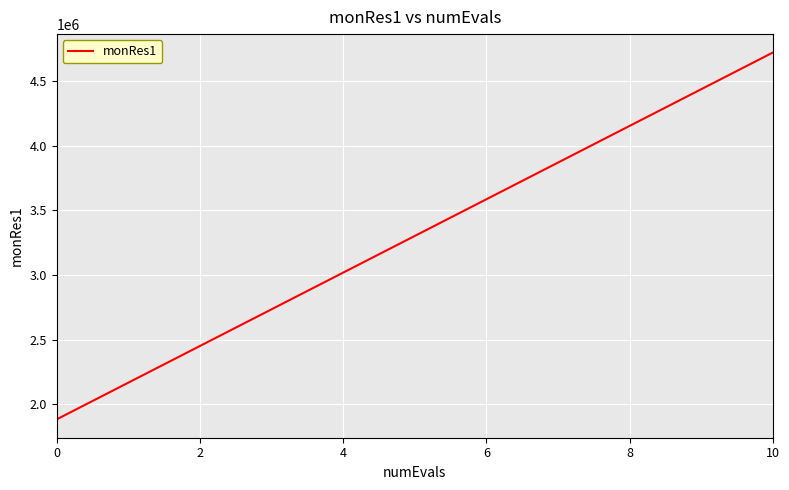

What is the smallest value displayed?

1883431